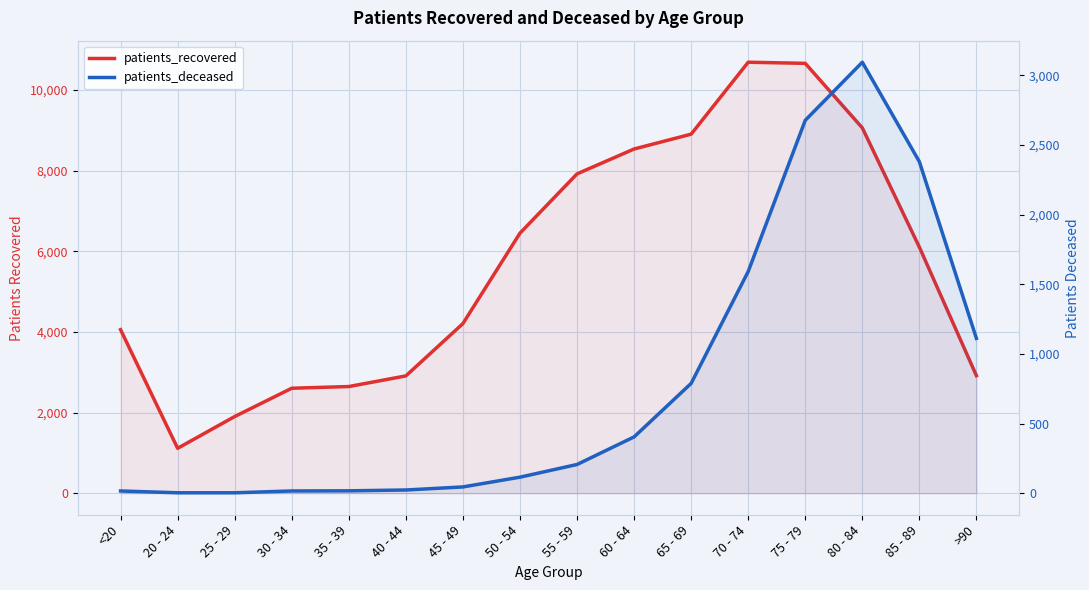

Where is patients_recovered nearest to the value 5903?

85 - 89